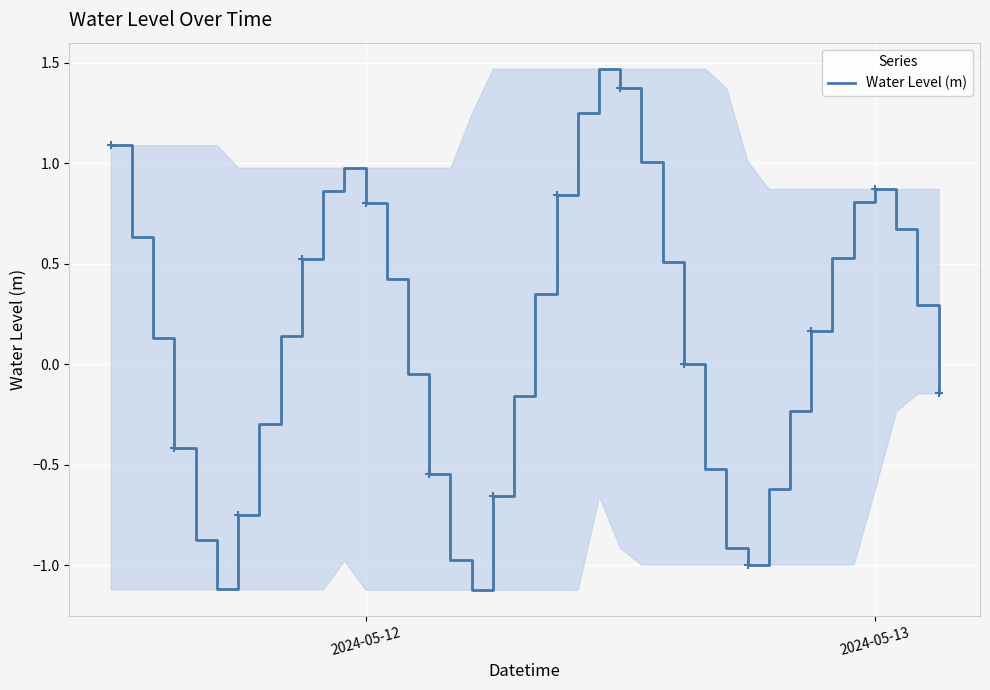

What is the sum of all values?

5.3